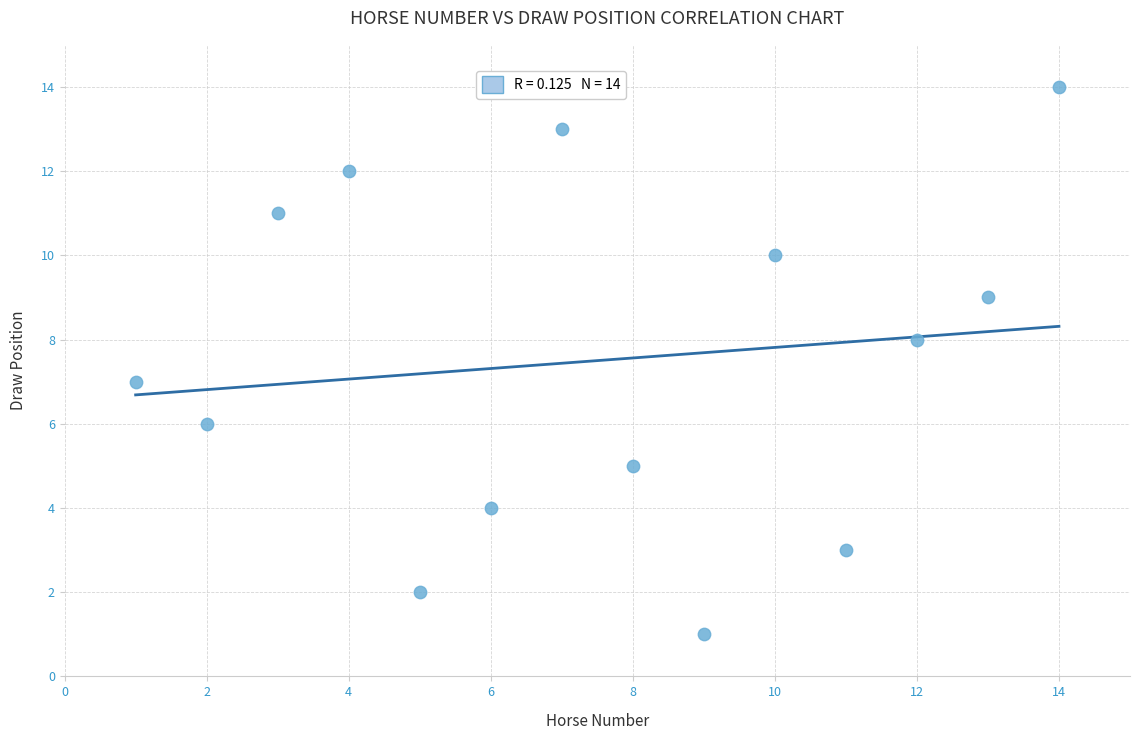

What is the range of Y values (max minus min)?

13